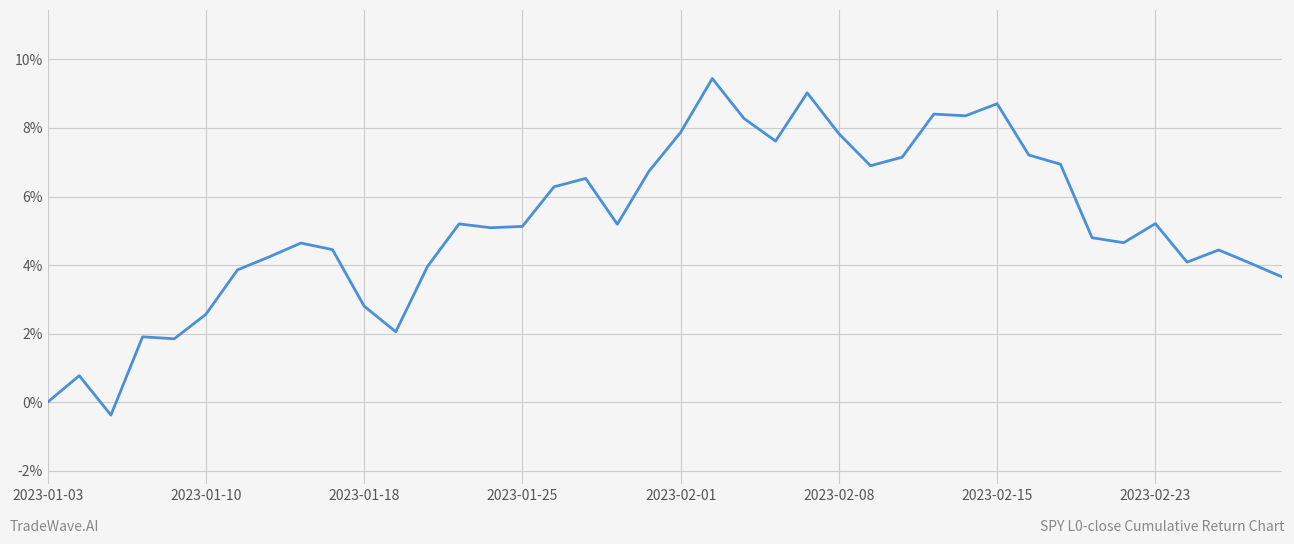

Does the chart have visible grid lines?

Yes